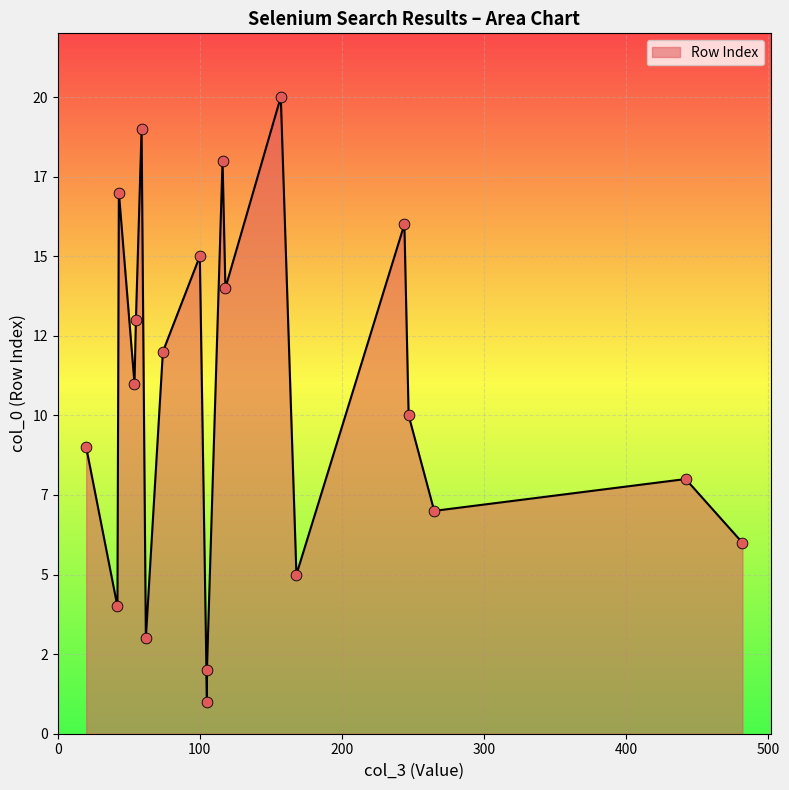

Between 105 and 118, which is larger?

118